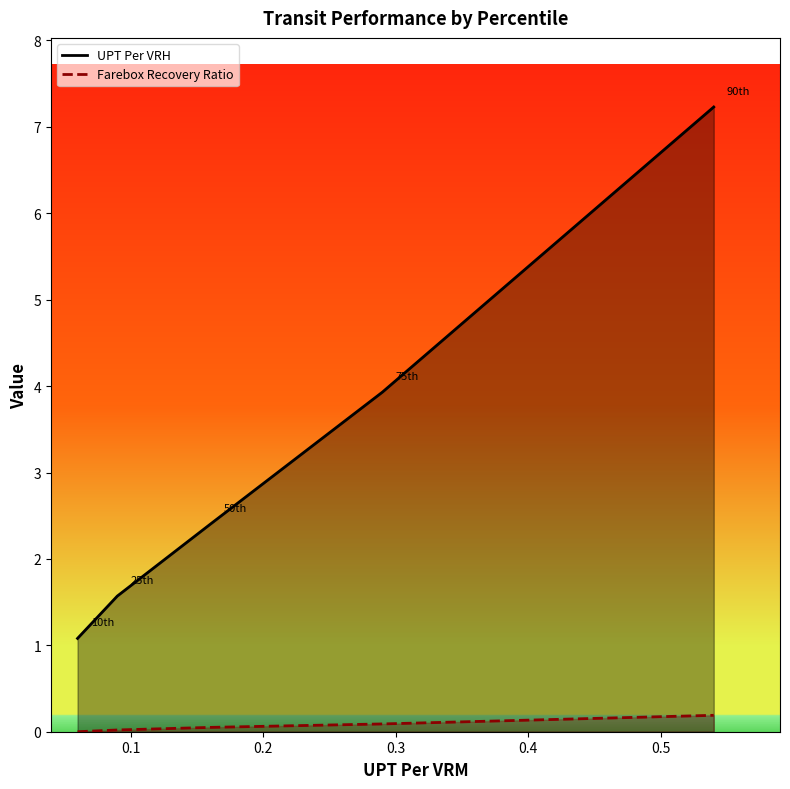

What is the sum of the Farebox Recovery Ratio values at 0.06 and 0.16?

0.1